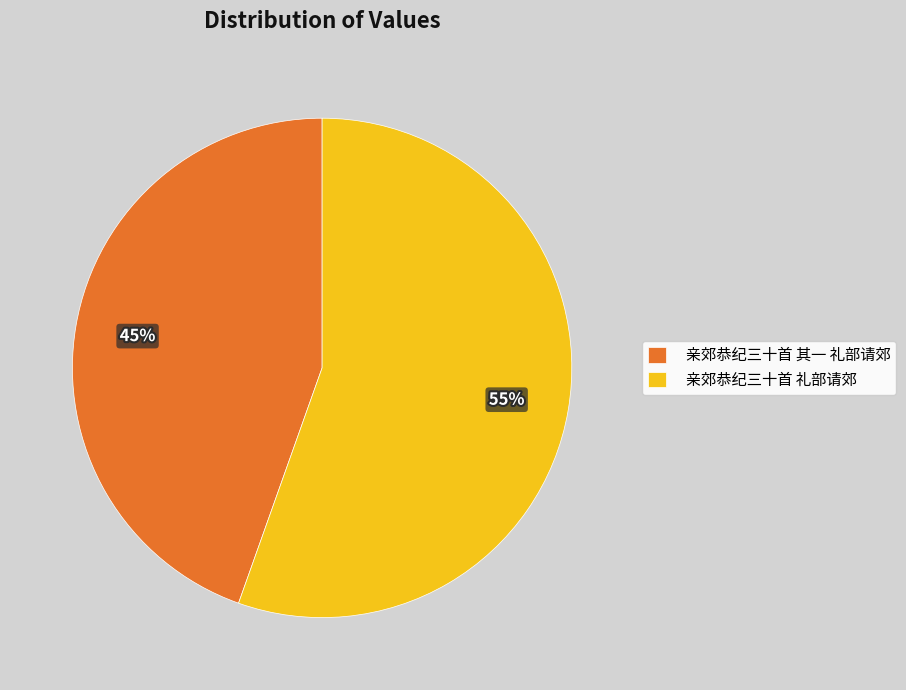

Is 亲郊恭纪三十首 礼部请郊 the majority of the pie?

Yes